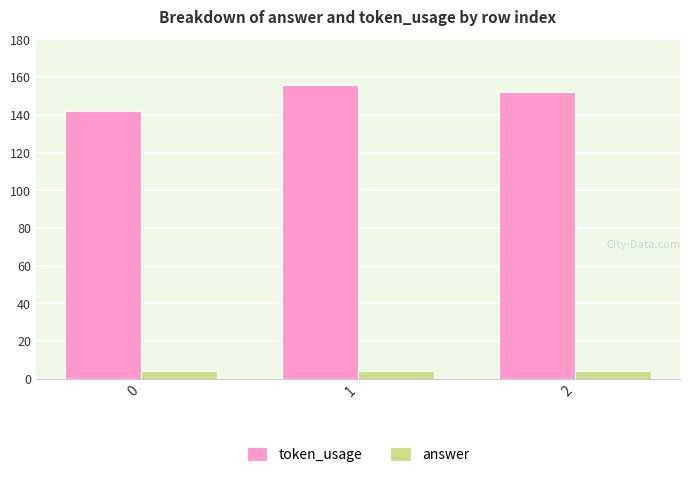

What are all the series names shown in the legend?

token_usage, answer